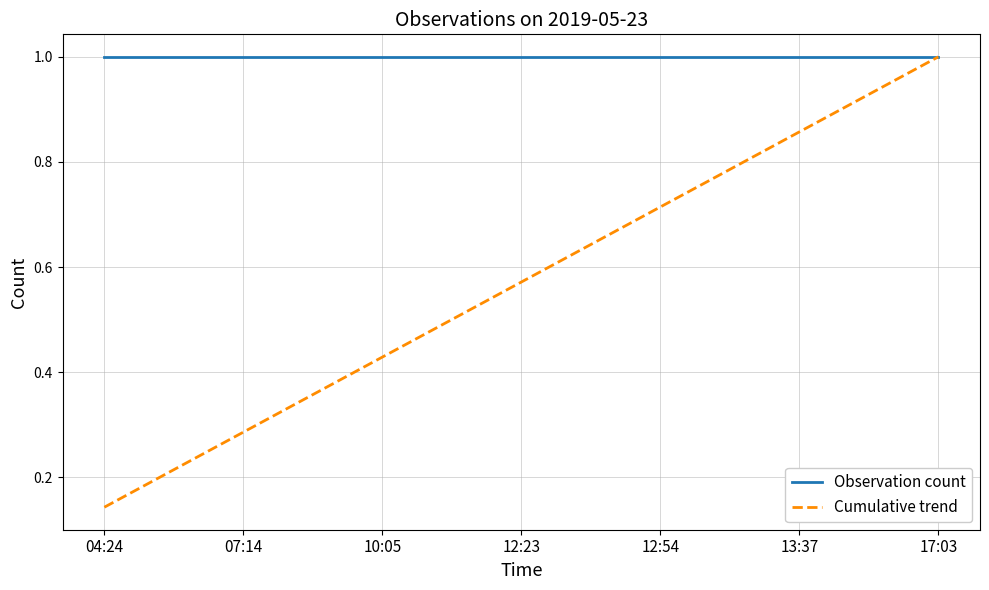

Is the value of Observation count at 07:14 greater than the value of Cumulative trend at 12:54?

Yes